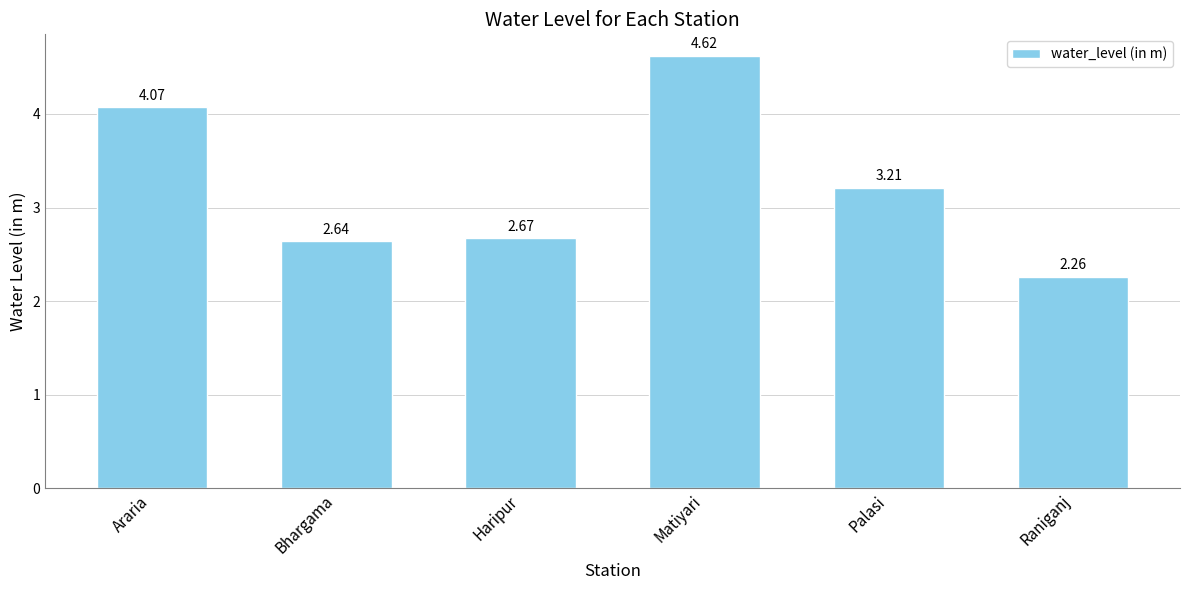

What is the change in value from Araria to Raniganj?

-1.8